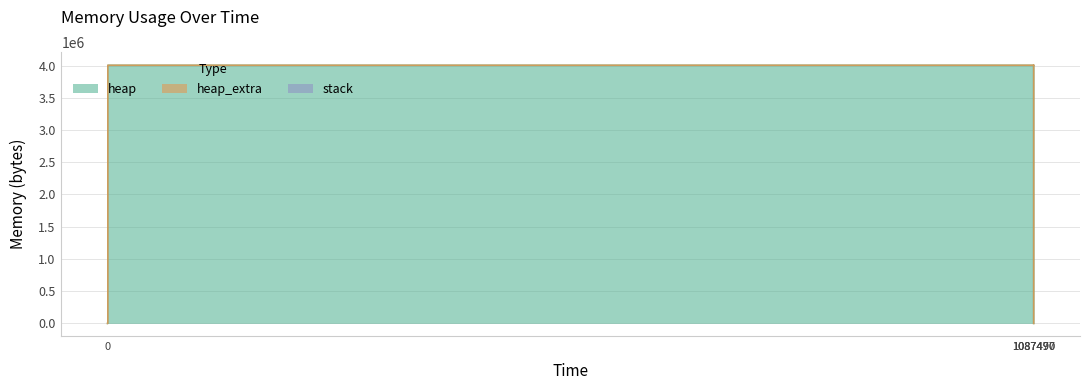

True or false: heap_extra and heap cross at least once.

False